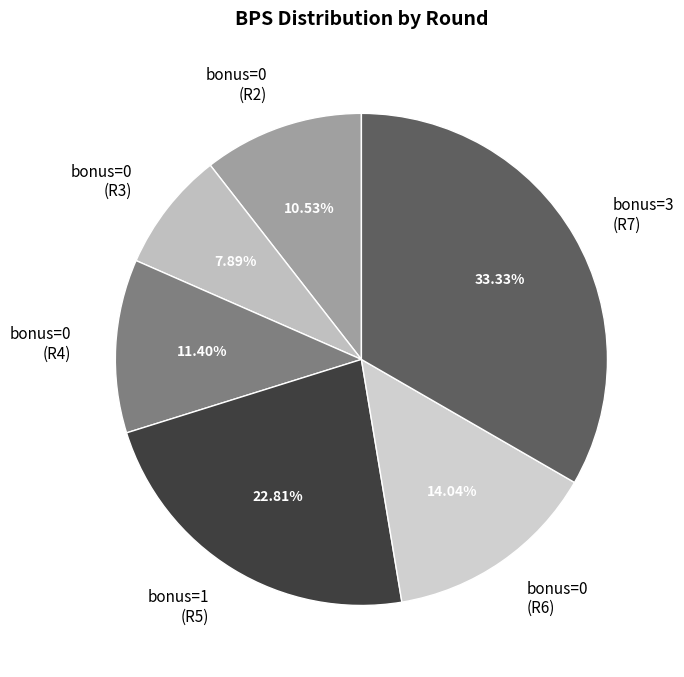

Count the number of slices in the pie.

6